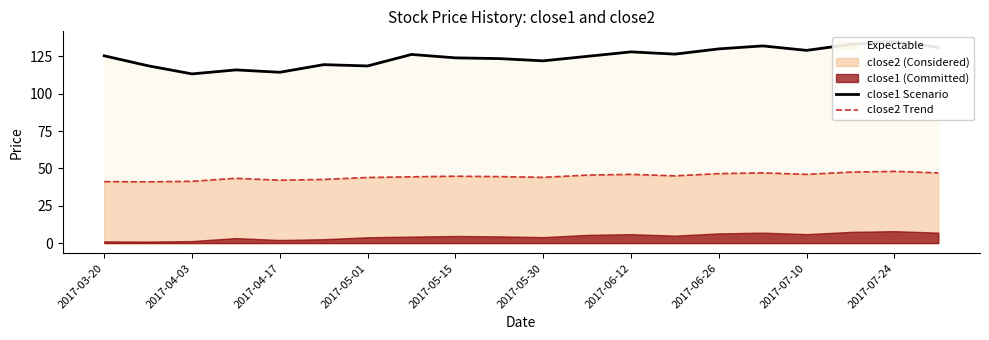

True or false: close1 Scenario has more than 1 interior local peaks.

True